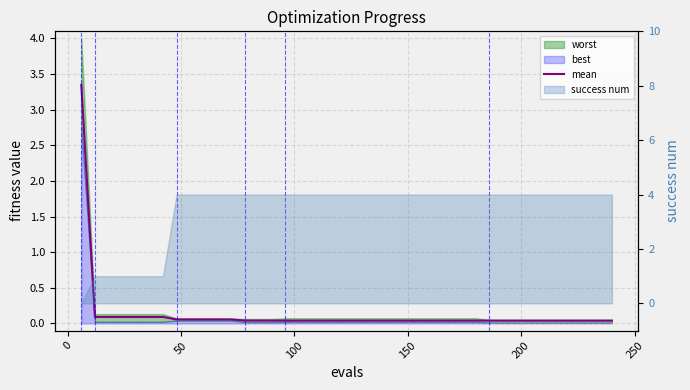

The chart shows a value of 0.0 at 31. True or false?

False